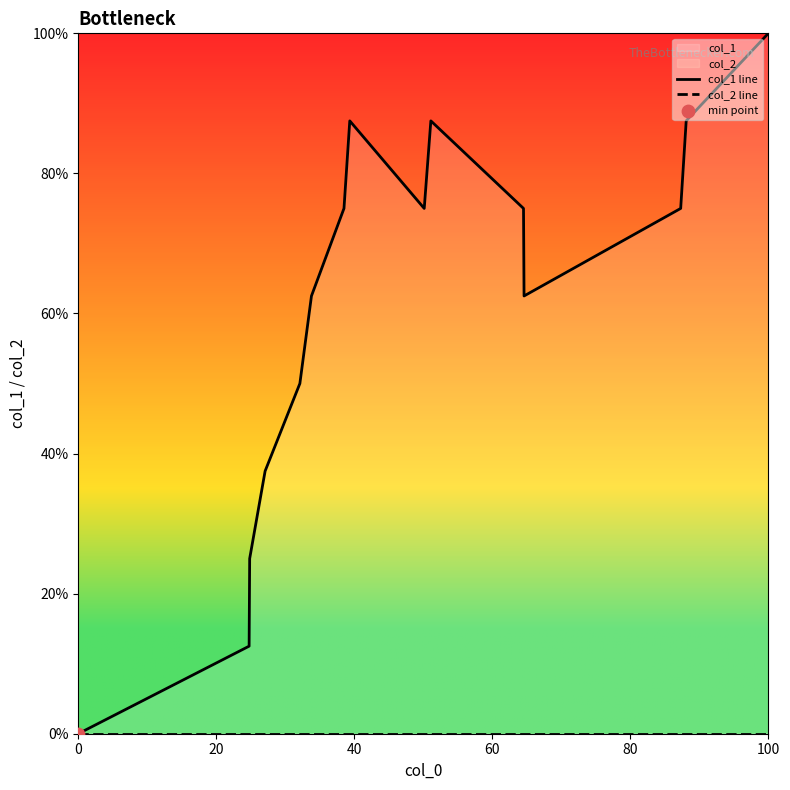

What are all the series names shown in the legend?

col_1 line, col_2 line